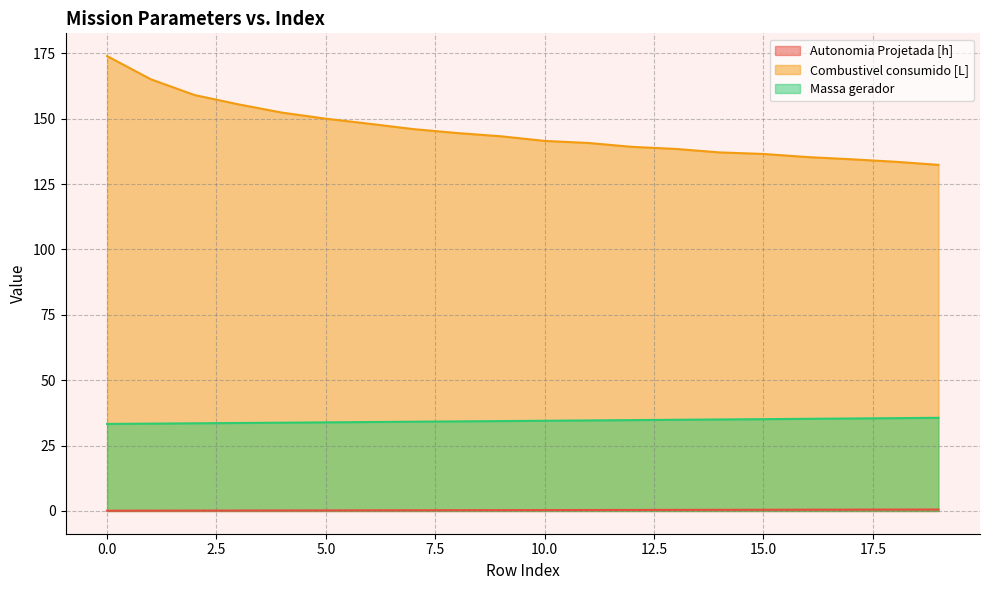

True or false: Combustivel consumido [L] and Massa gerador intersect in this chart.

False